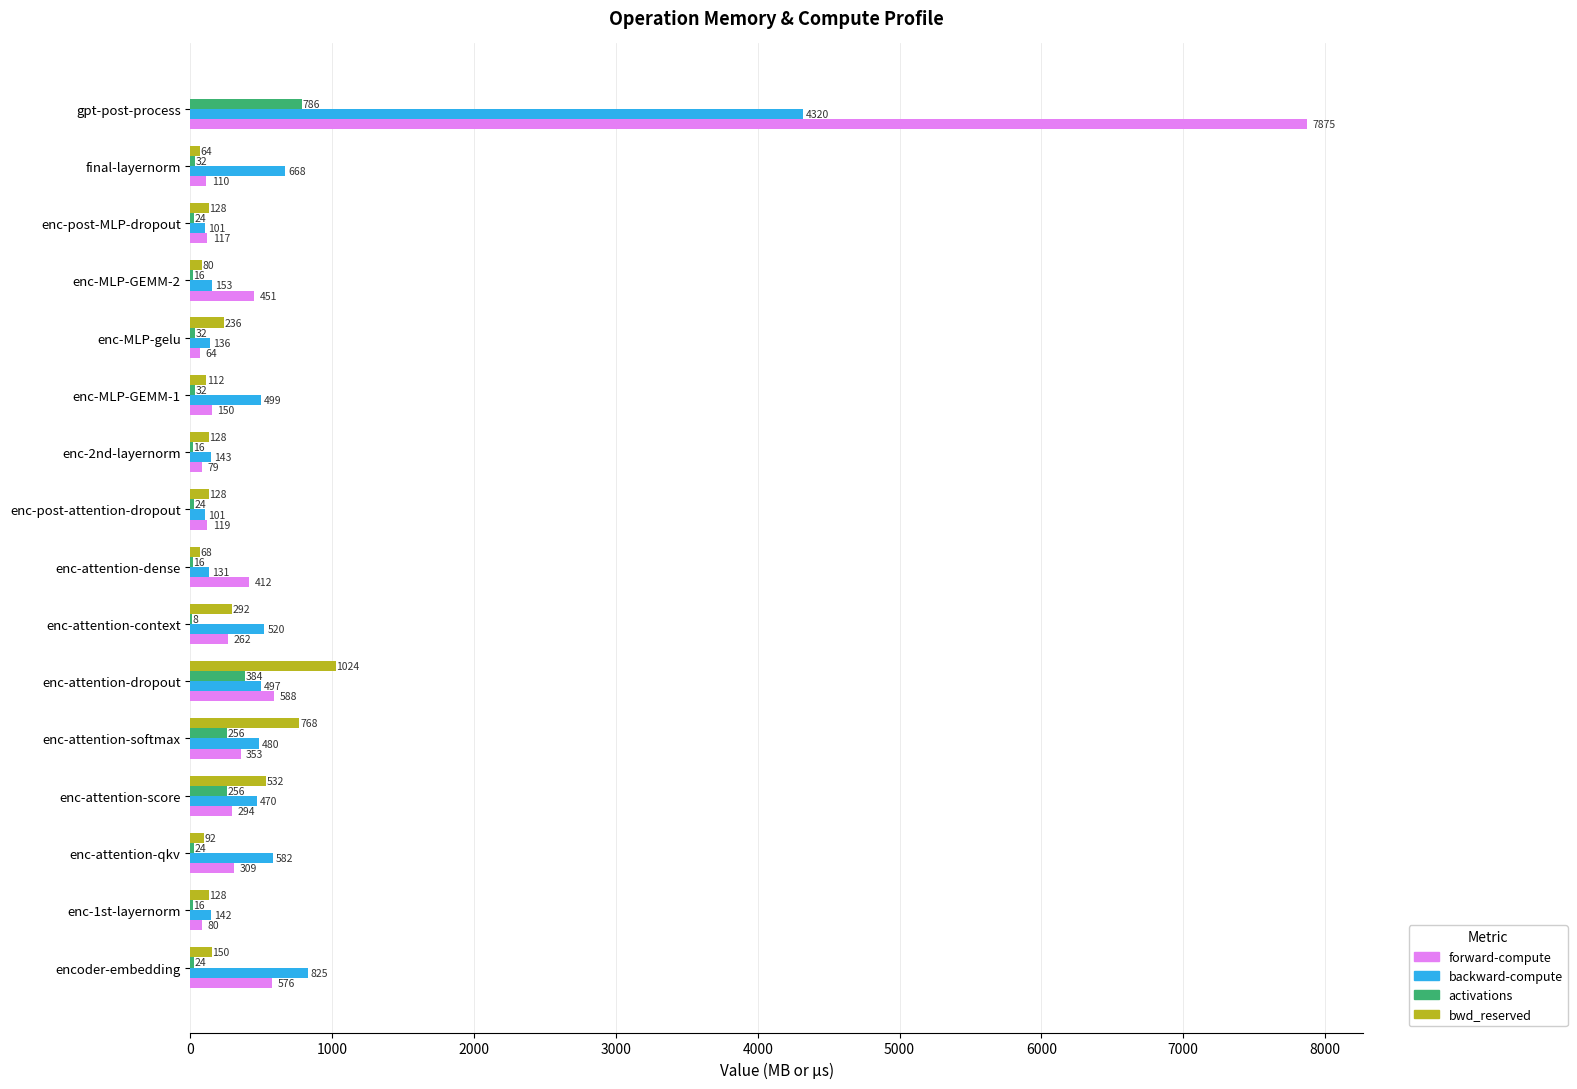

Is it true that backward-compute equals 877.1 at enc-attention-qkv?

False